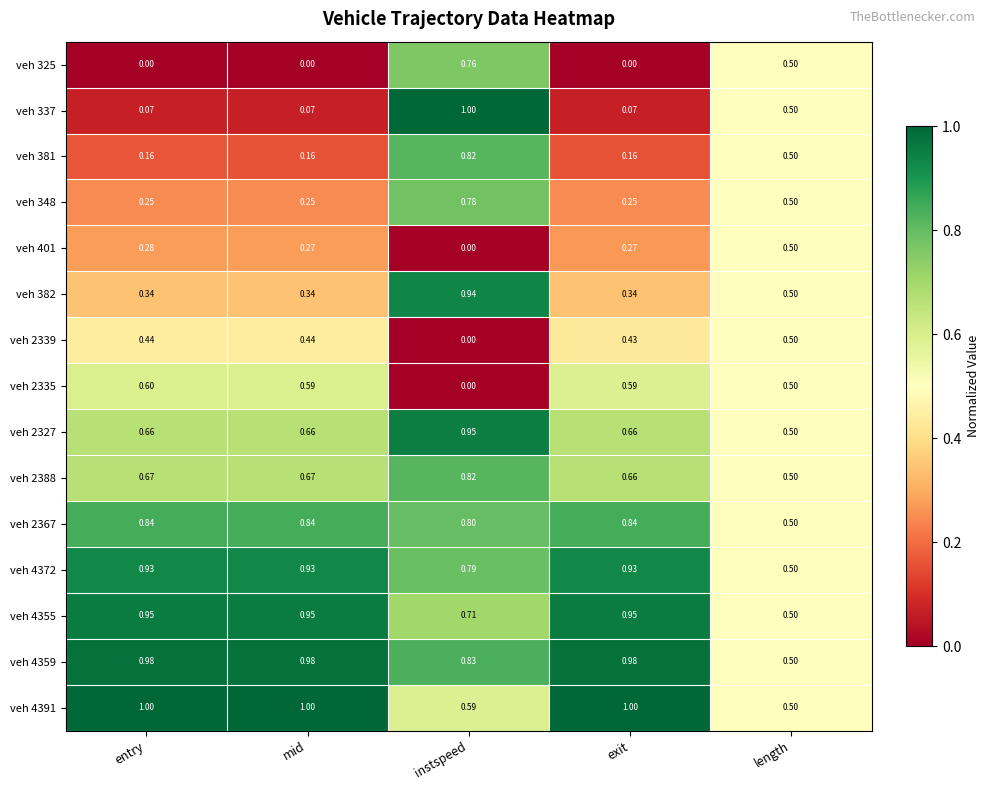

Which category has the highest value in the veh 337 series?

instspeed